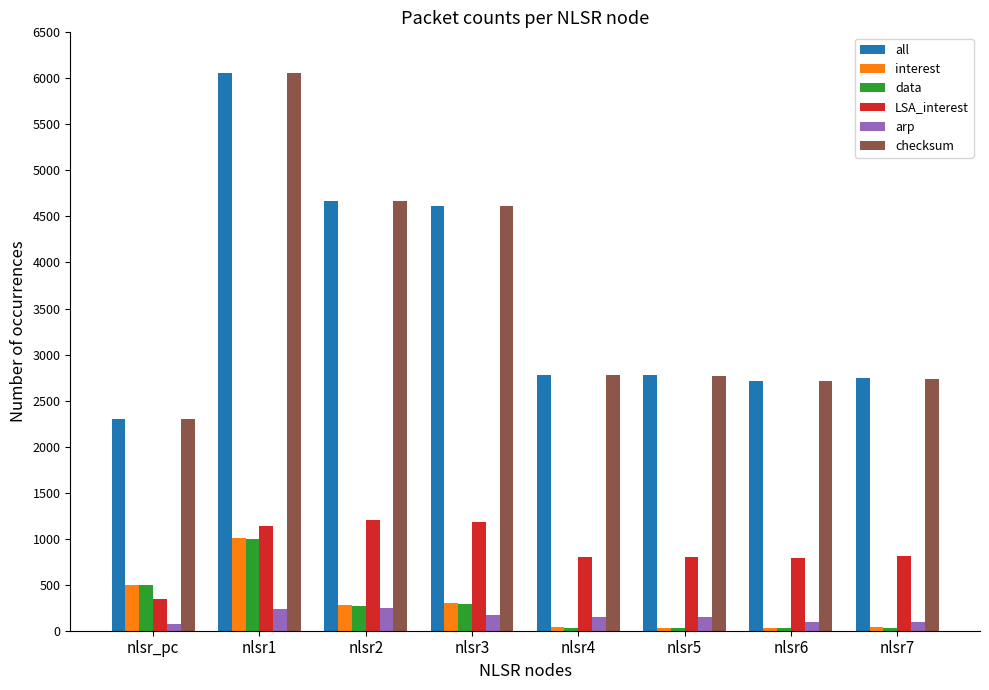

Between nlsr3 and nlsr7, which series saw the biggest shift?

all